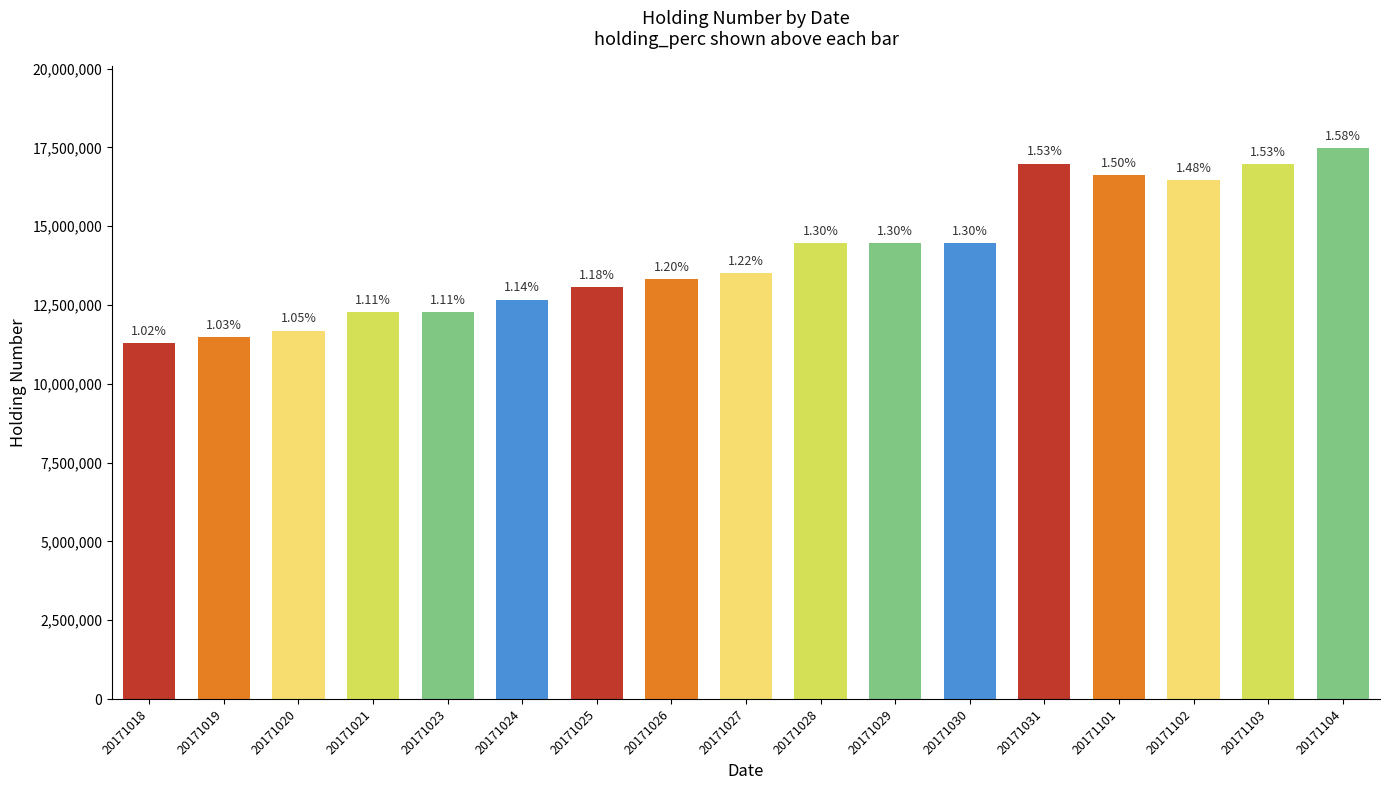

Where does the data first go above 13516000?

20171028